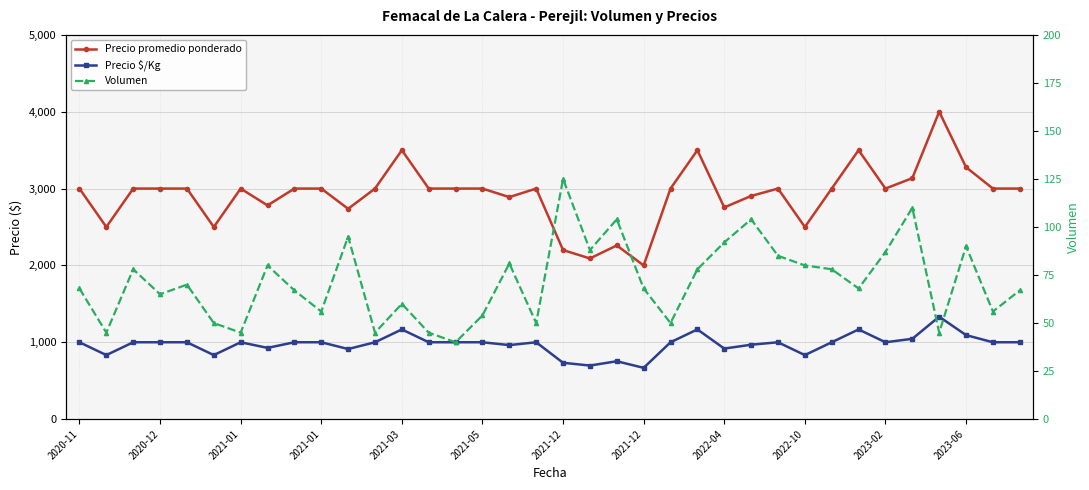

True or false: Precio $/Kg and Precio promedio ponderado cross at least once.

False